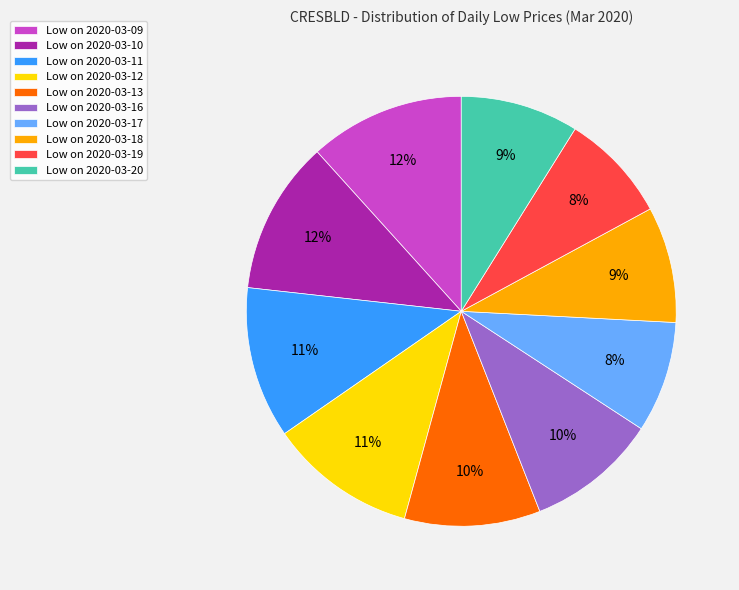

To the nearest percent, what is the combined percentage of Low on 2020-03-13 and Low on 2020-03-09?

22%